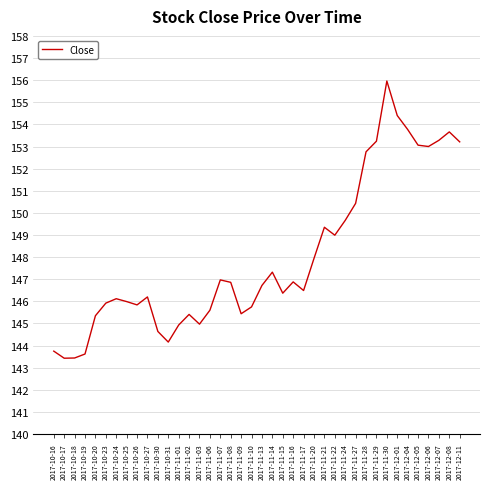

How many series are shown in this chart?

1